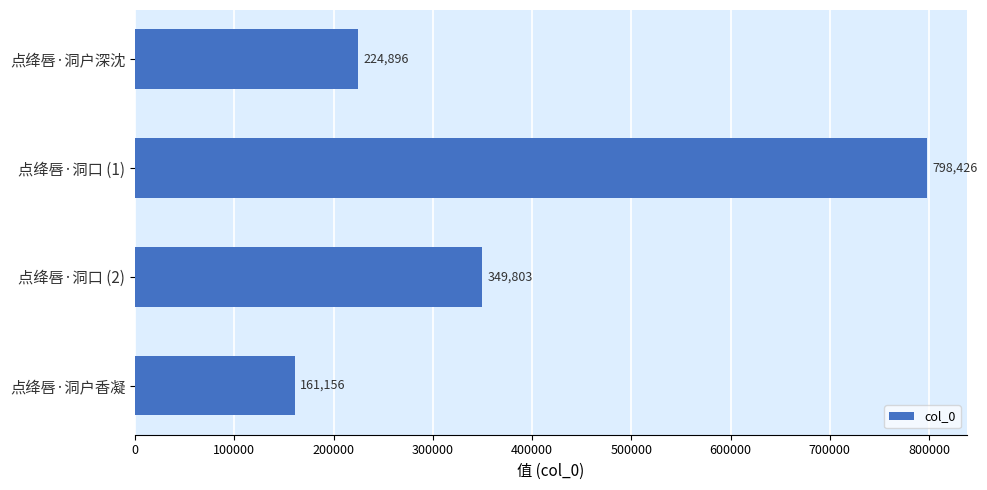

Reading top to bottom, transcribe all the data shown in this chart.

点绛唇·洞户深沈=224896	点绛唇·洞口 (1)=798426	点绛唇·洞口 (2)=349803	点绛唇·洞户香凝=161156